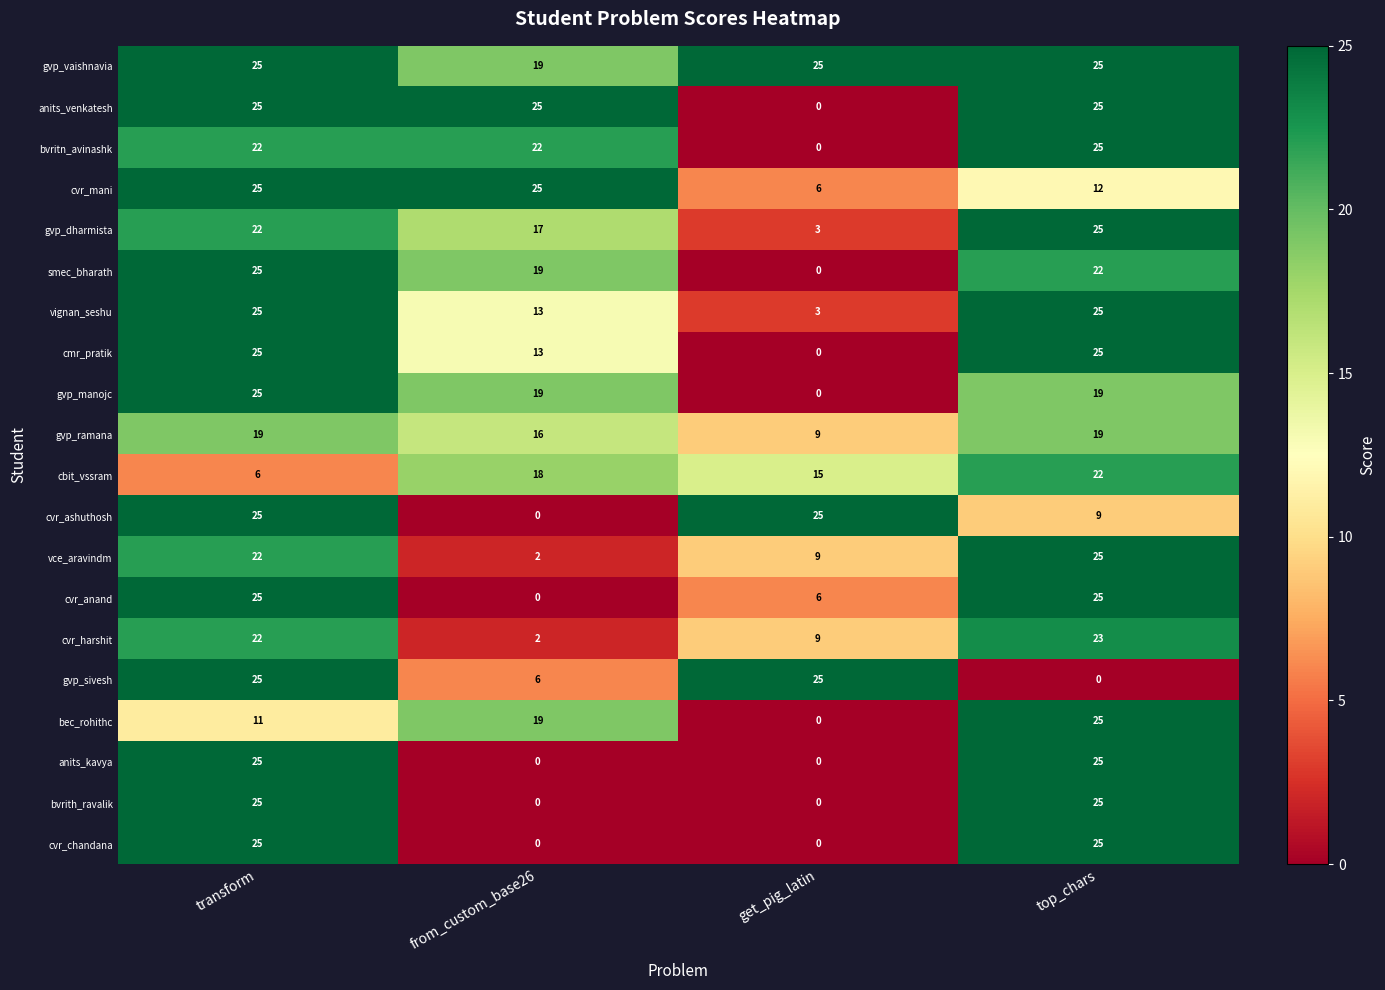

Read the gvp_manojc value at from_custom_base26, to the nearest 5.

20